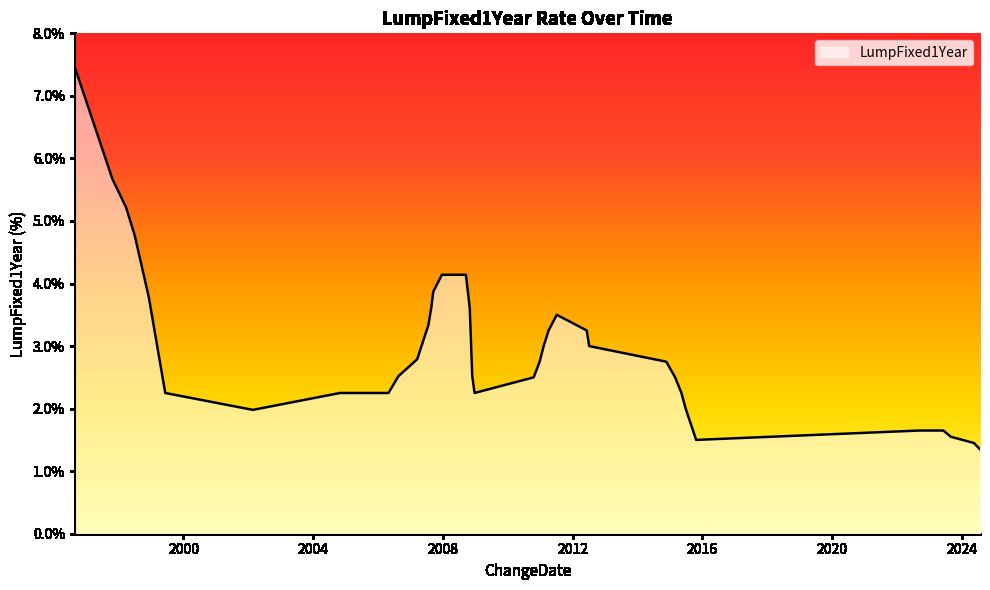

What is the difference between the maximum and minimum values?

6.1